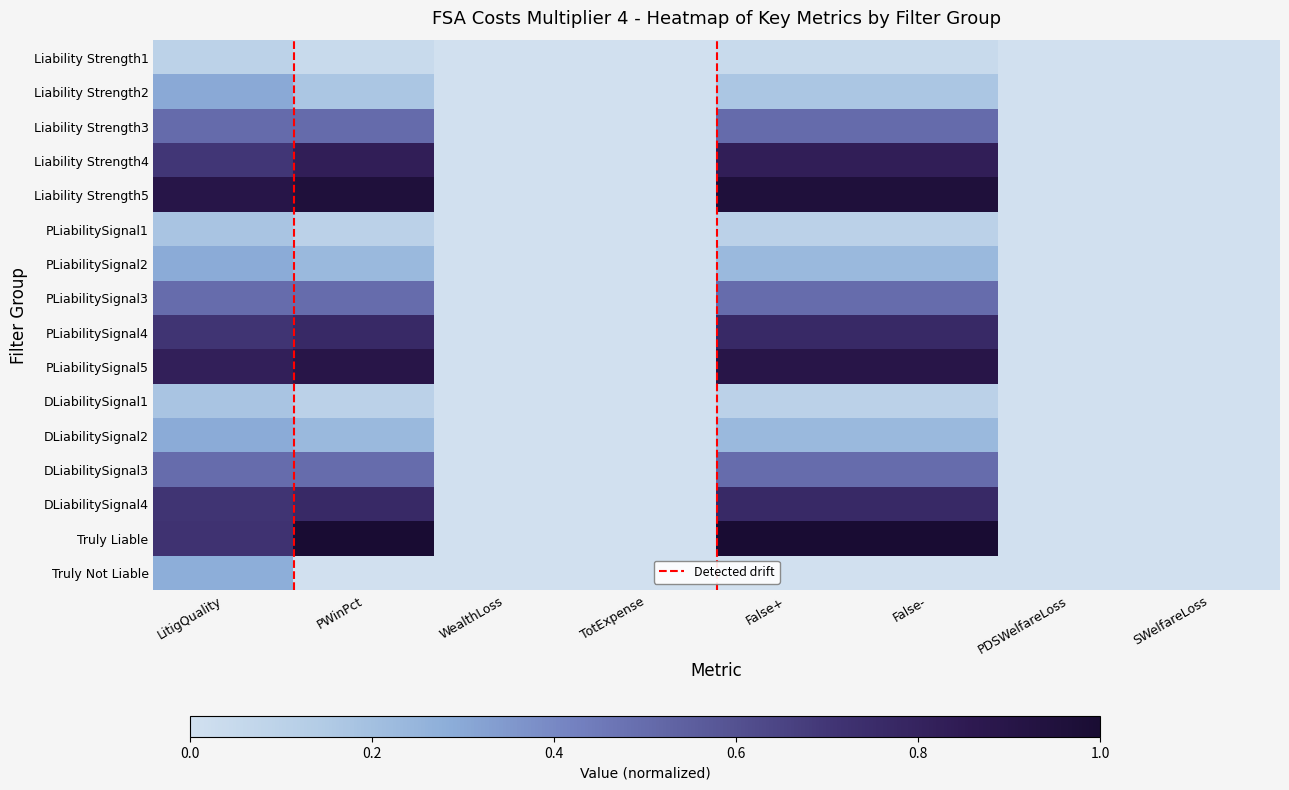

How many Liability Strength1 values are between 0 and 1?

8